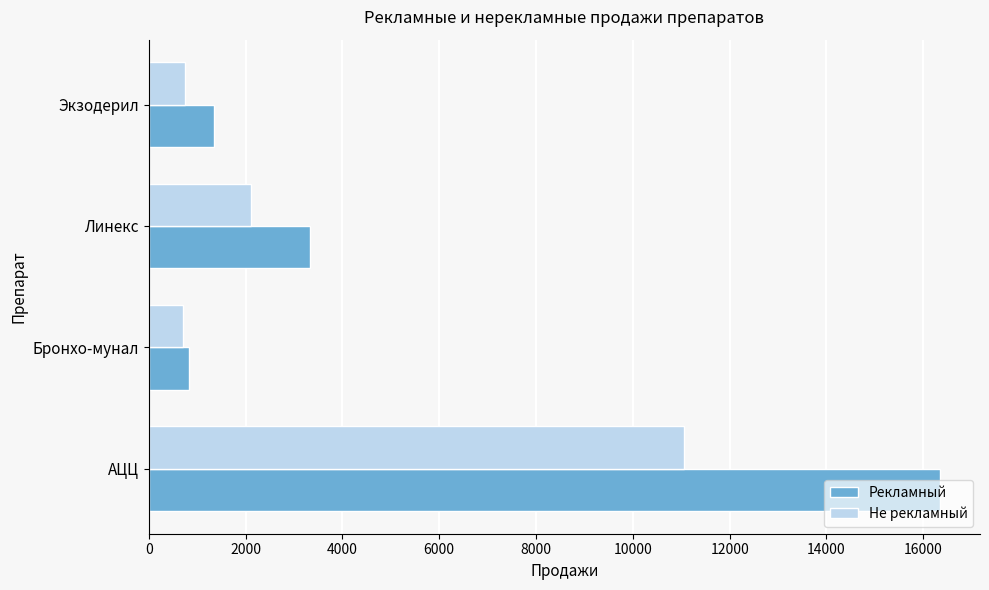

What is the sum of all Рекламный values?

21886